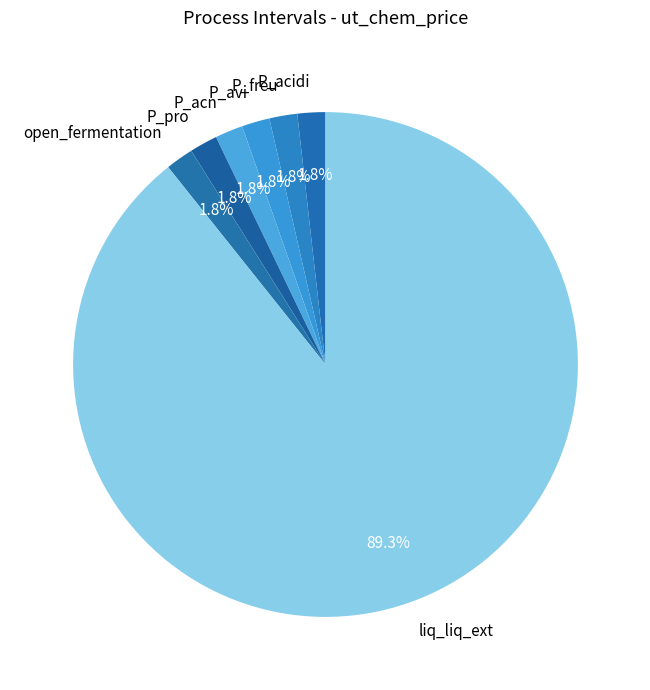

Does liq_liq_ext represent more than half of the total?

Yes